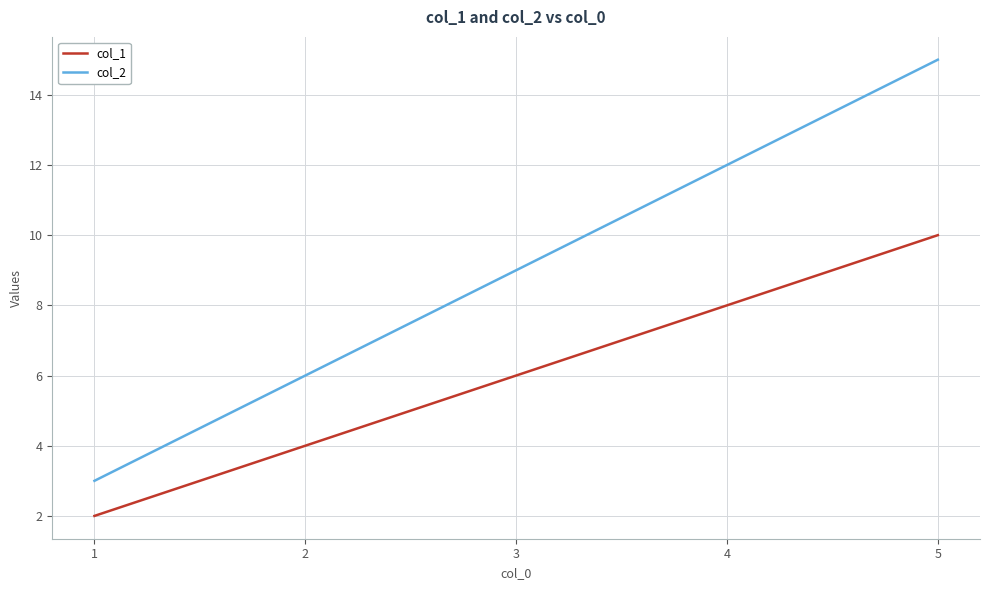

What is the total value across all series at 2?

10